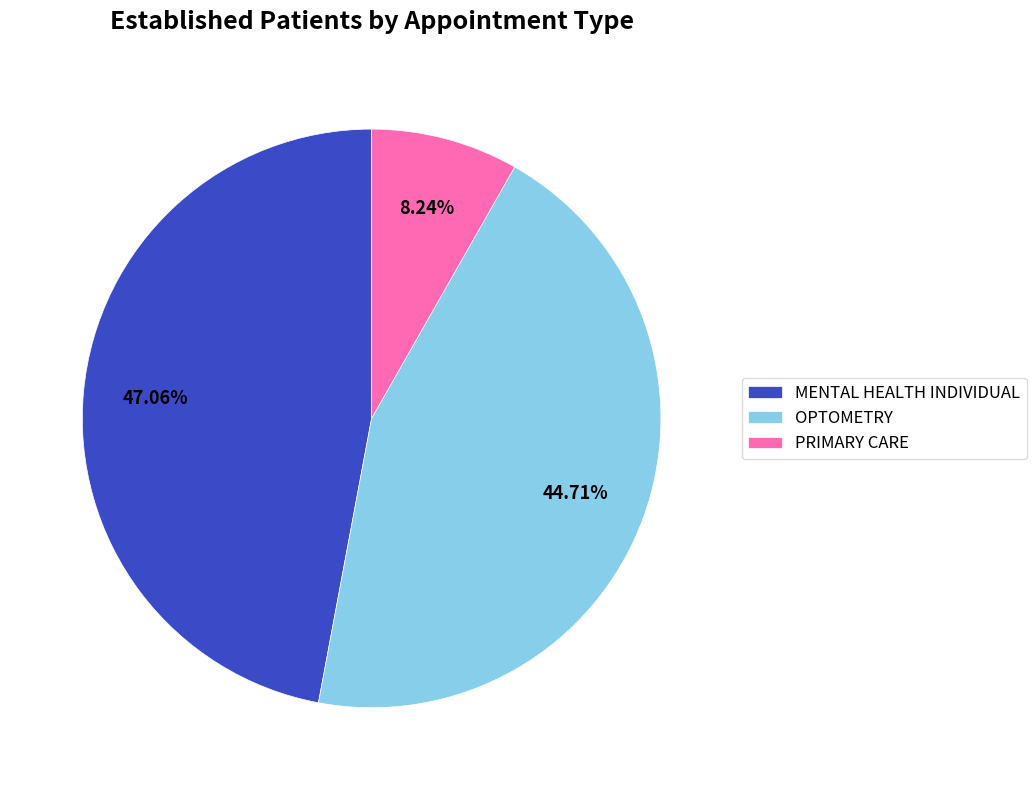

To the nearest percent, what is the difference between the largest and smallest slice percentages?

39%